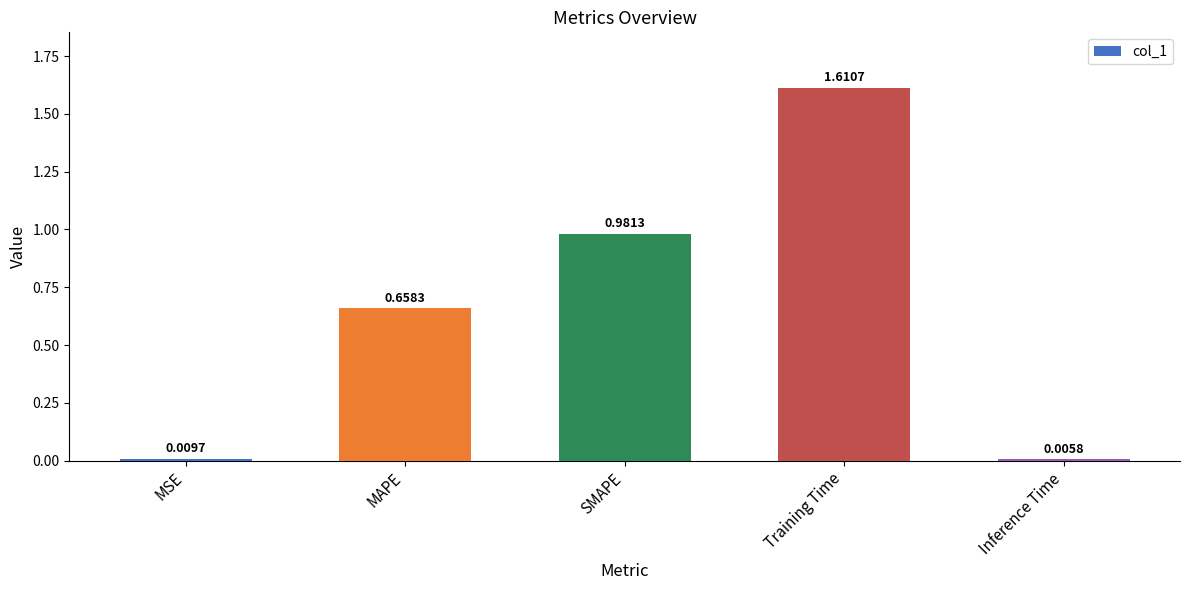

How many data points does each series have?

5